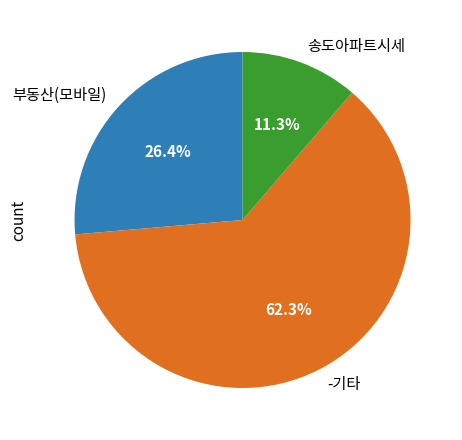

How many slices are in this pie chart?

3